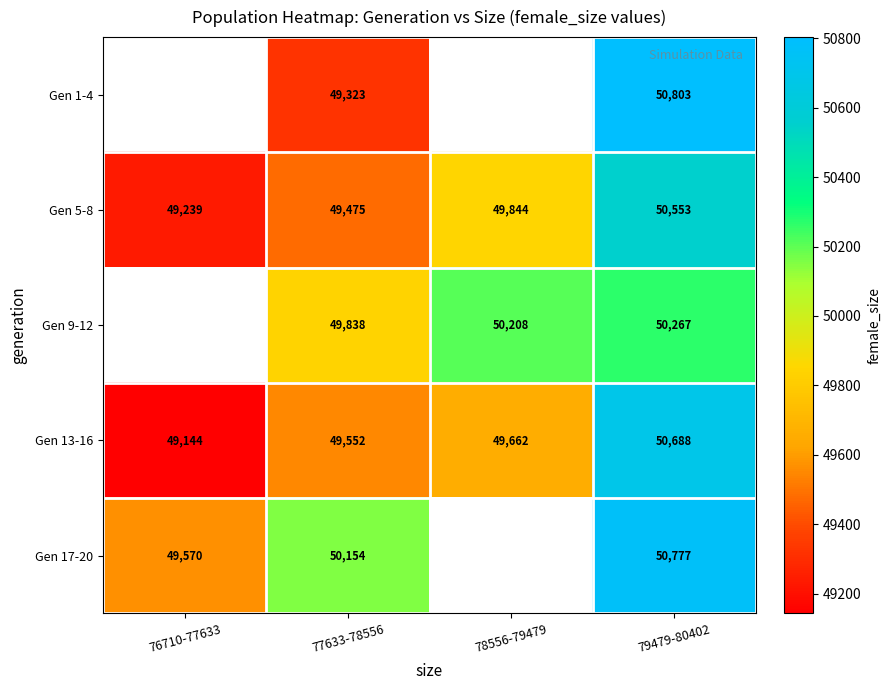

List the labels in order of Gen 13-16 value, largest first.

79479-80402, 78556-79479, 77633-78556, 76710-77633